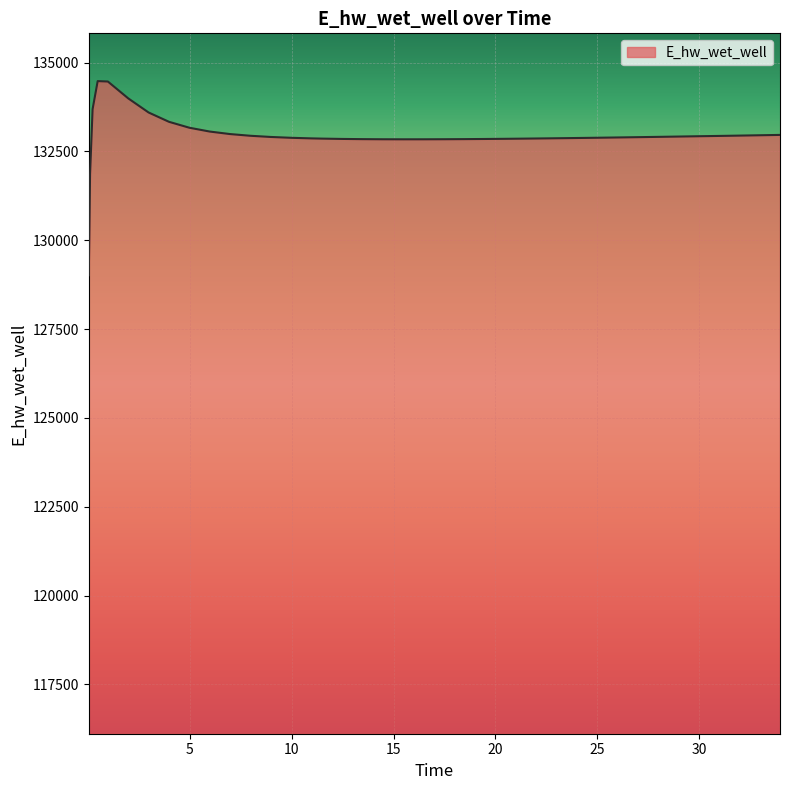

What is the minimum value shown in the chart?

129014.1